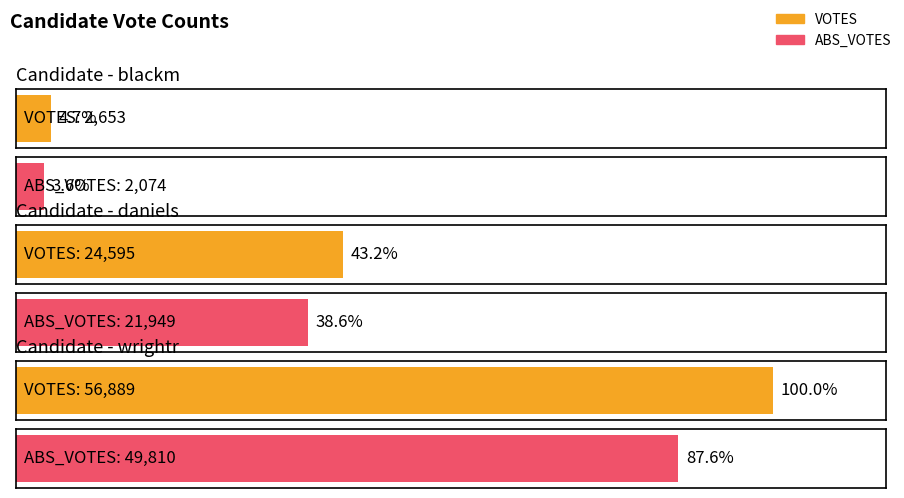

At how many categories does at least one series exceed 55611?

1